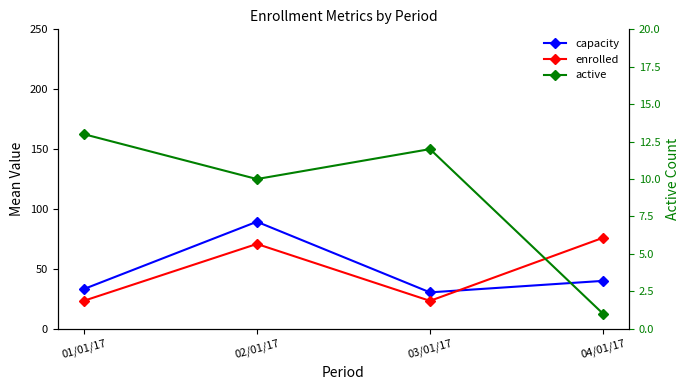

At which category does the chart reach its peak across all series?

02/01/17